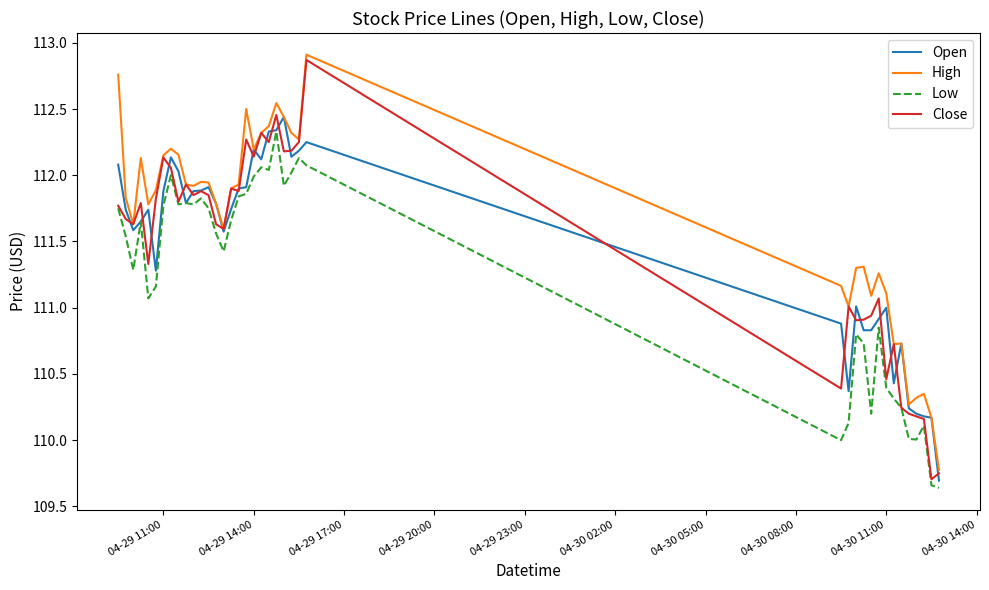

What is the maximum value shown in the chart?

112.9